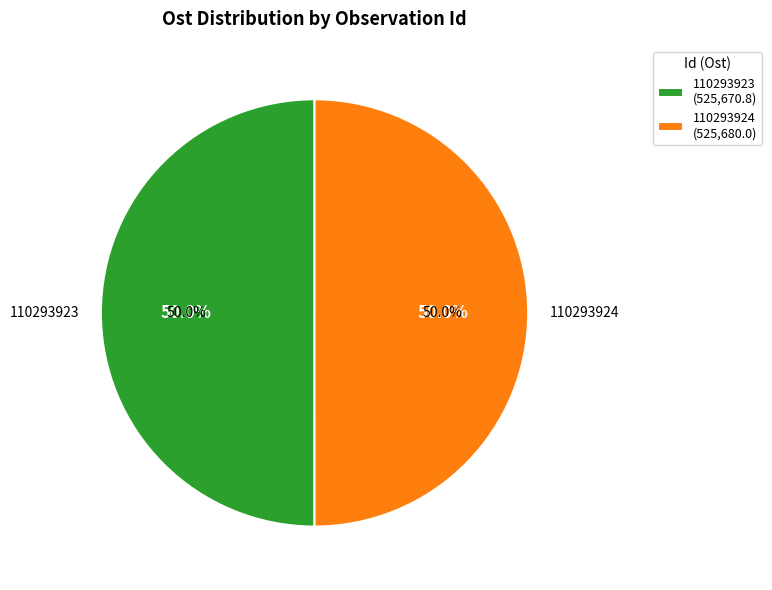

How many slices are in this pie chart?

2